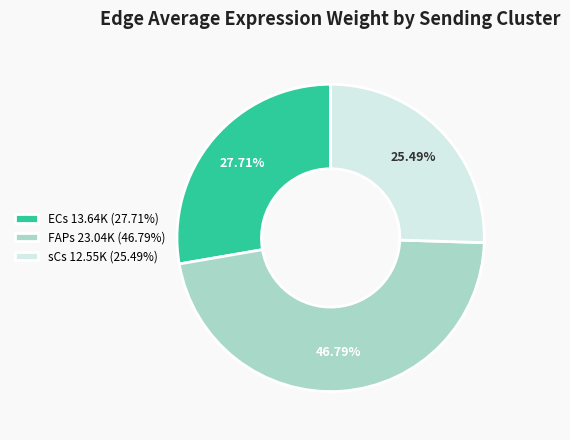

Do ECs 13.64K (27.71%) and FAPs 23.04K (46.79%) together represent more than half of the pie?

Yes